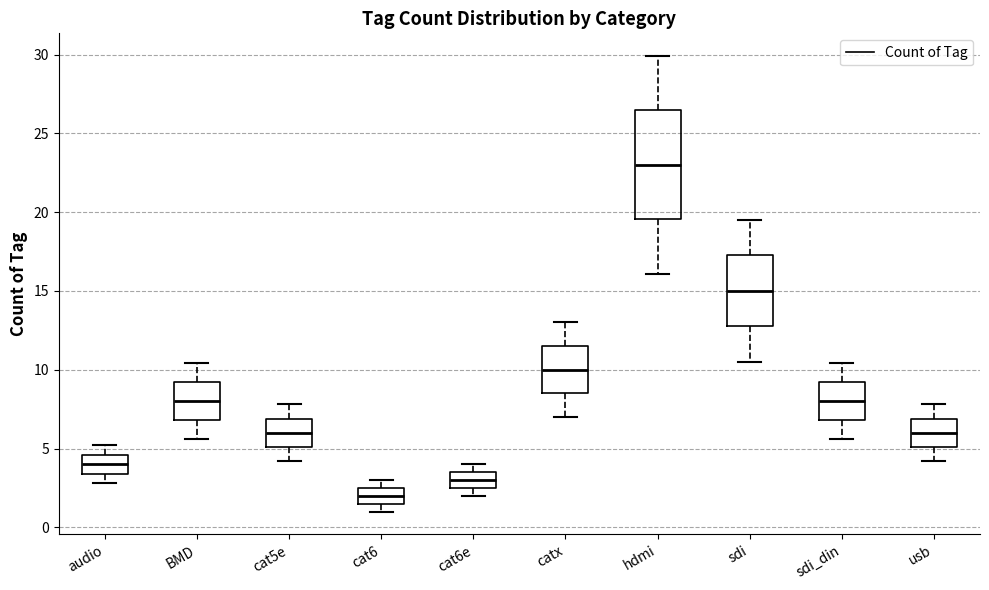

Comparing the boxes themselves (not the whiskers), which one is the tallest?

hdmi